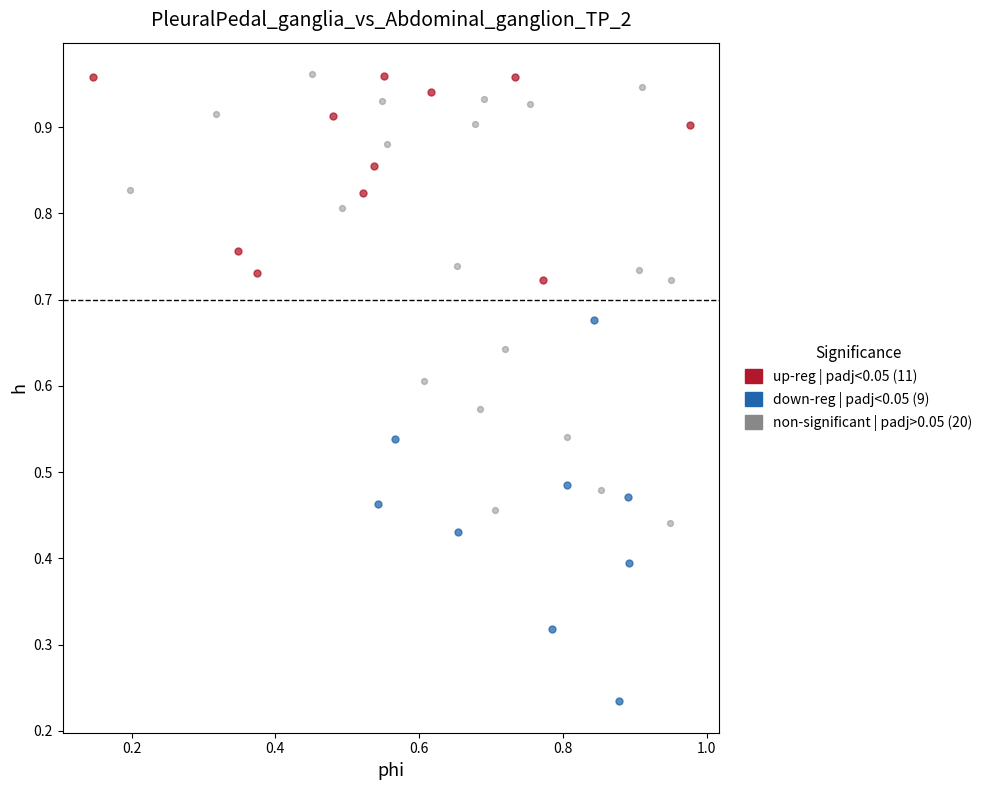

Which series contains the lowest Y value?

down-reg | padj<0.05 (9)